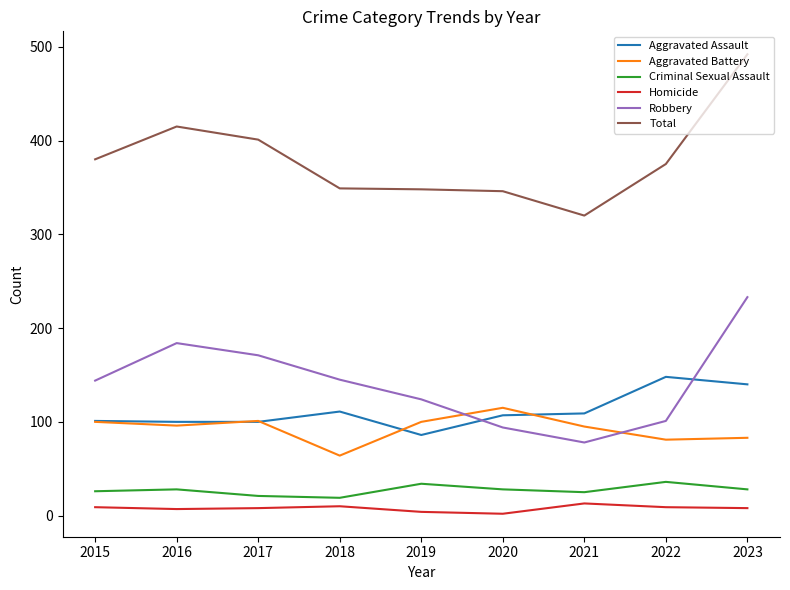

True or false: Homicide and Total cross at least once.

False